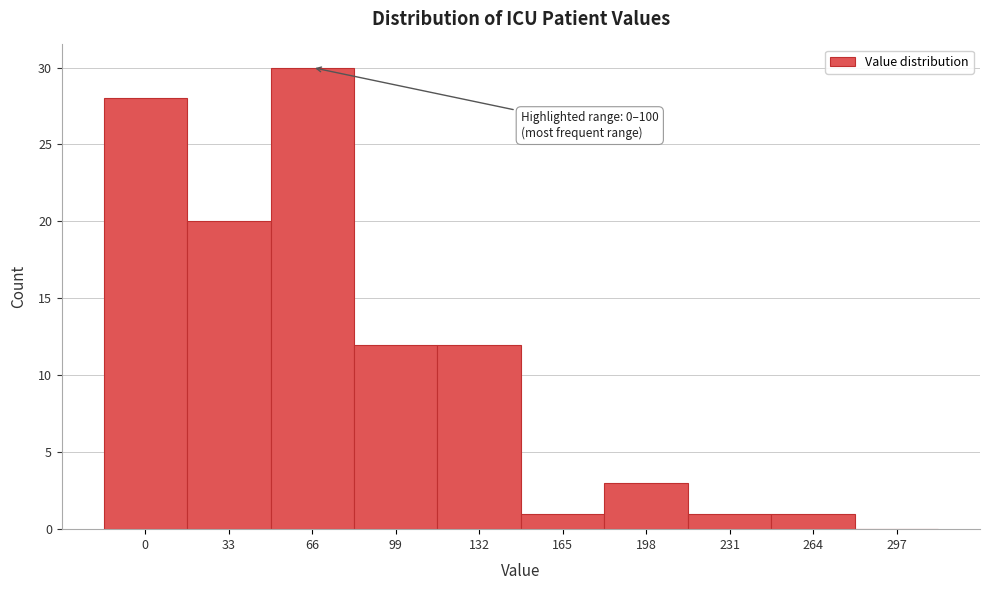

Reading left to right, list all the values displayed in this chart.

0=28	33=20	66=30	99=12	132=12	165=1	198=3	231=1	264=1	297=0